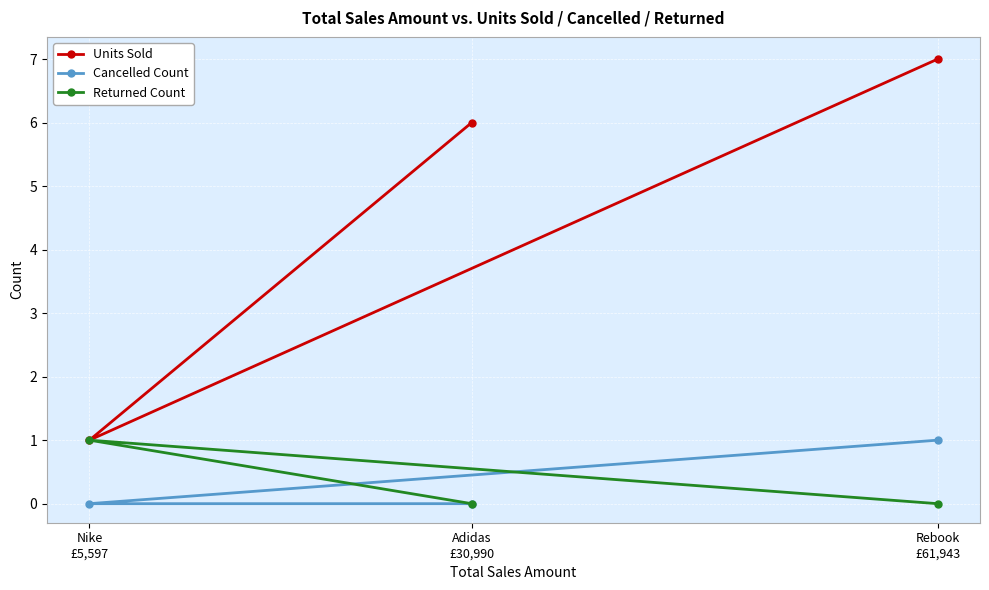

What position from the left is Nike
£5,597?

1